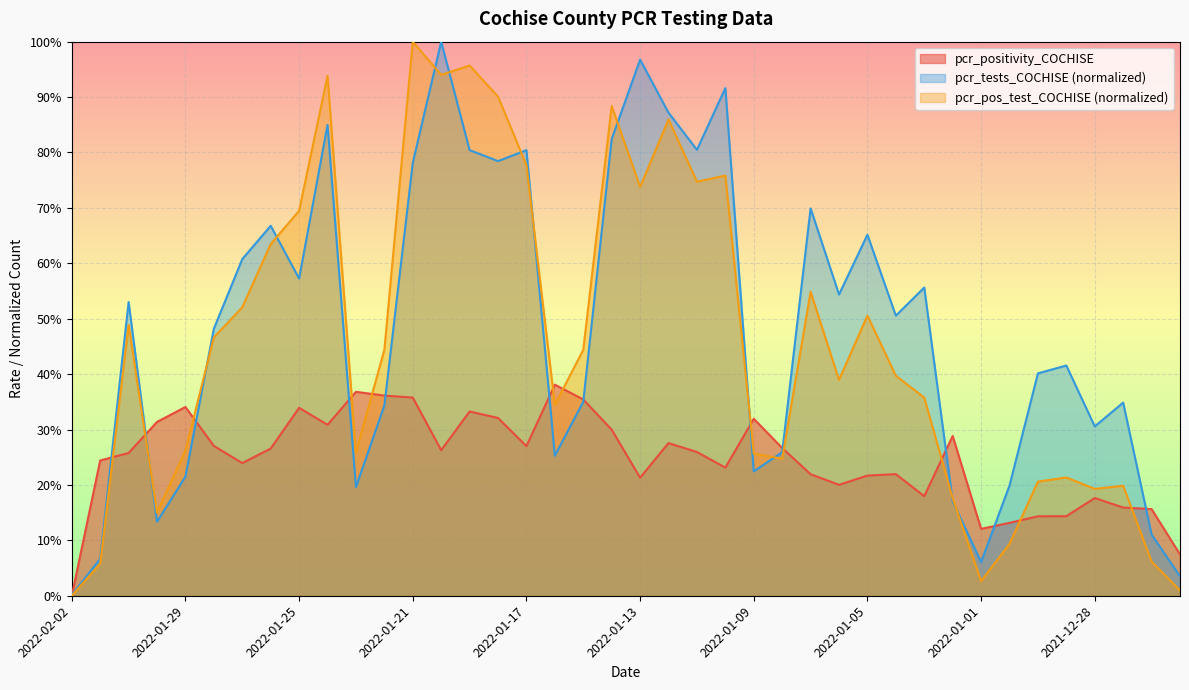

Which series has the widest spread of values?

pcr_pos_test_COCHISE